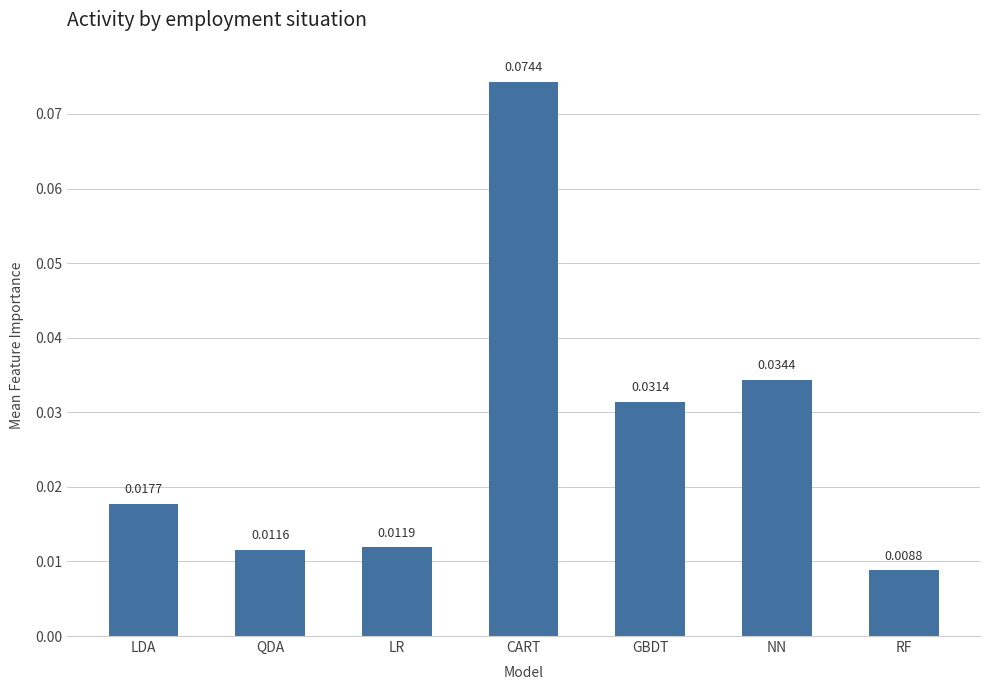

How many distinct data groups are displayed?

1